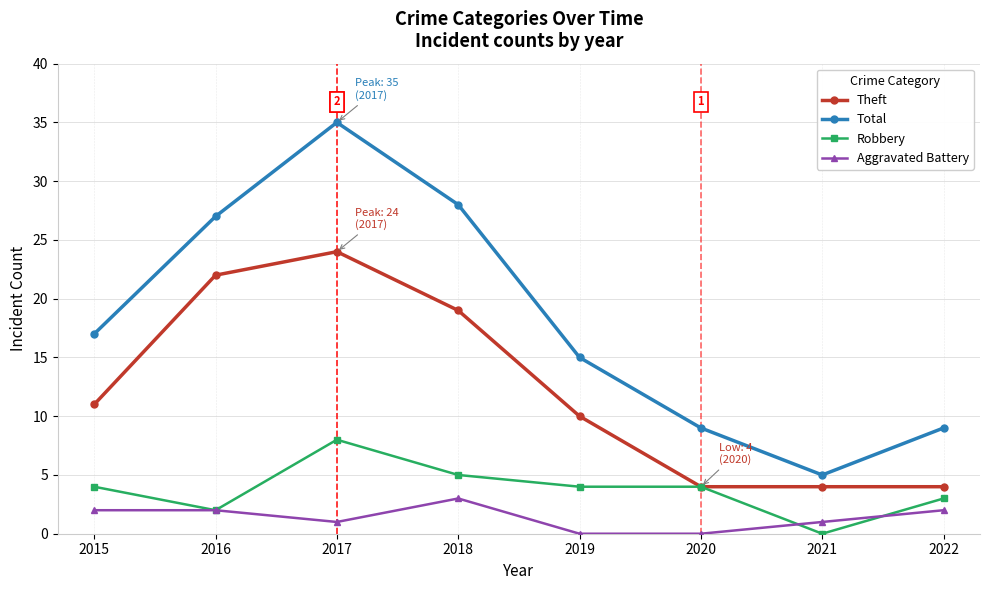

What is the value of the Total point at the 1st from the left?

17